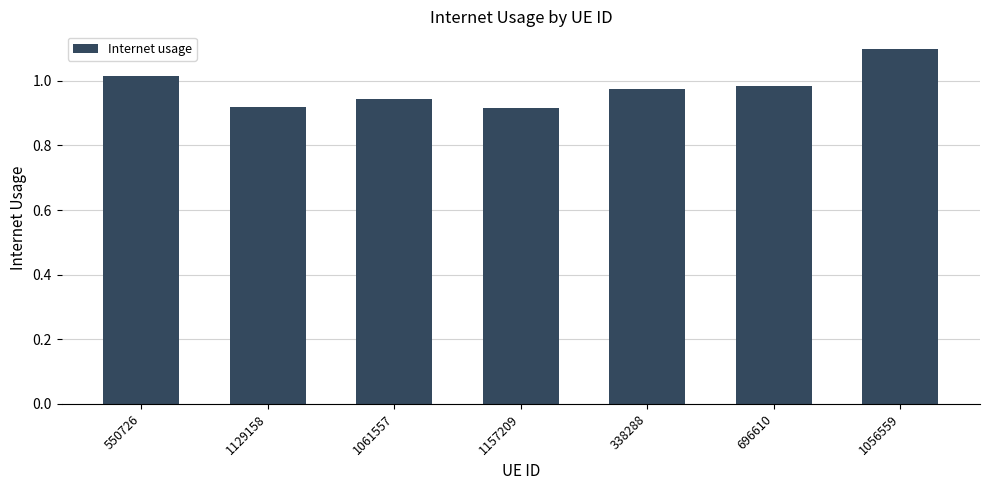

What is the sum of the values at 696610 and 1061557?

1.9